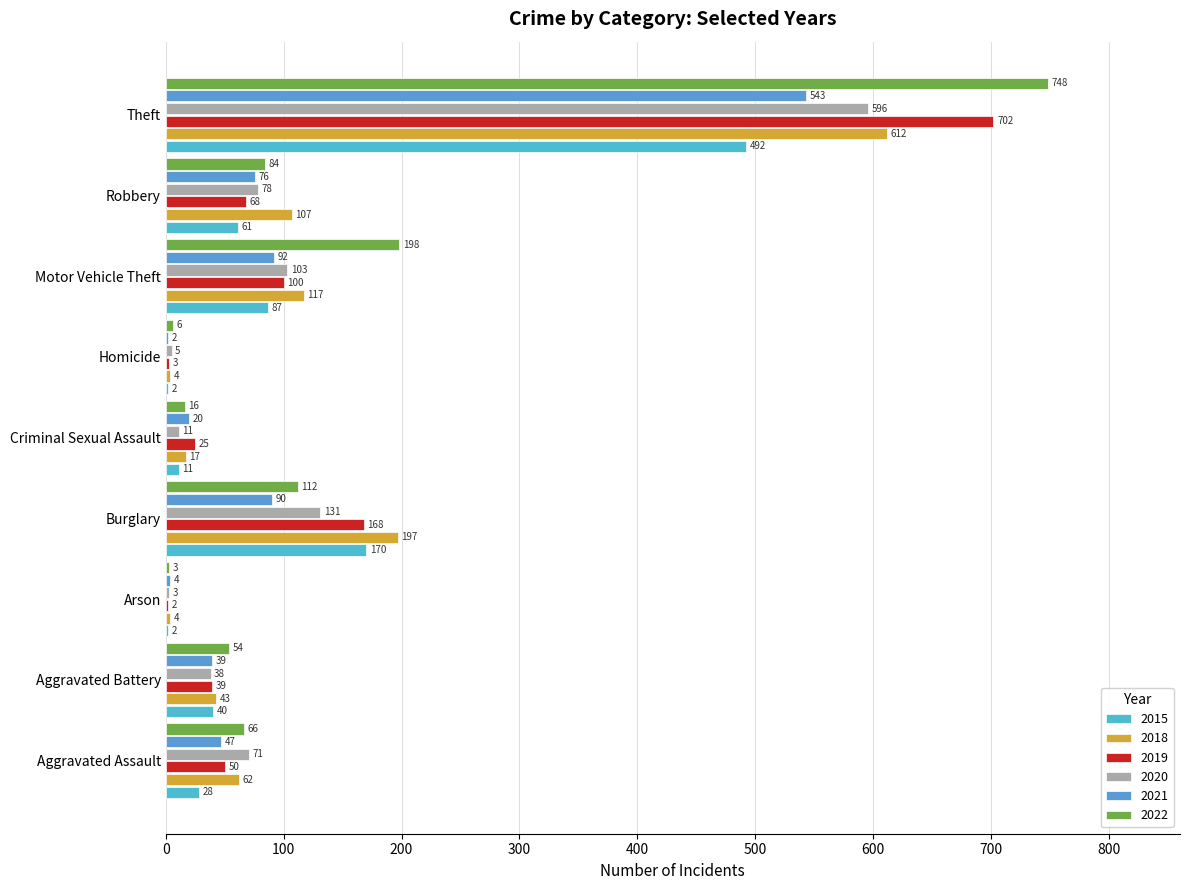

How many data points does each series have?

9